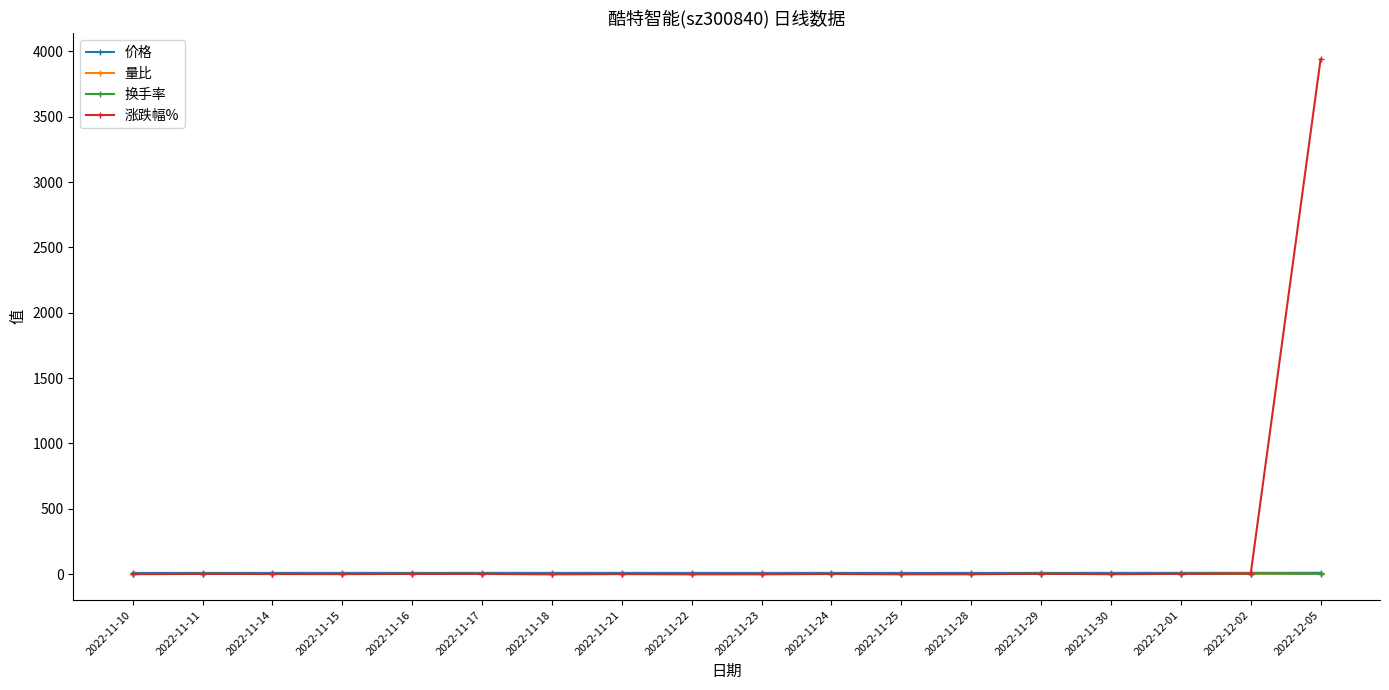

What is the label of the 5th point from the right?

2022-11-29